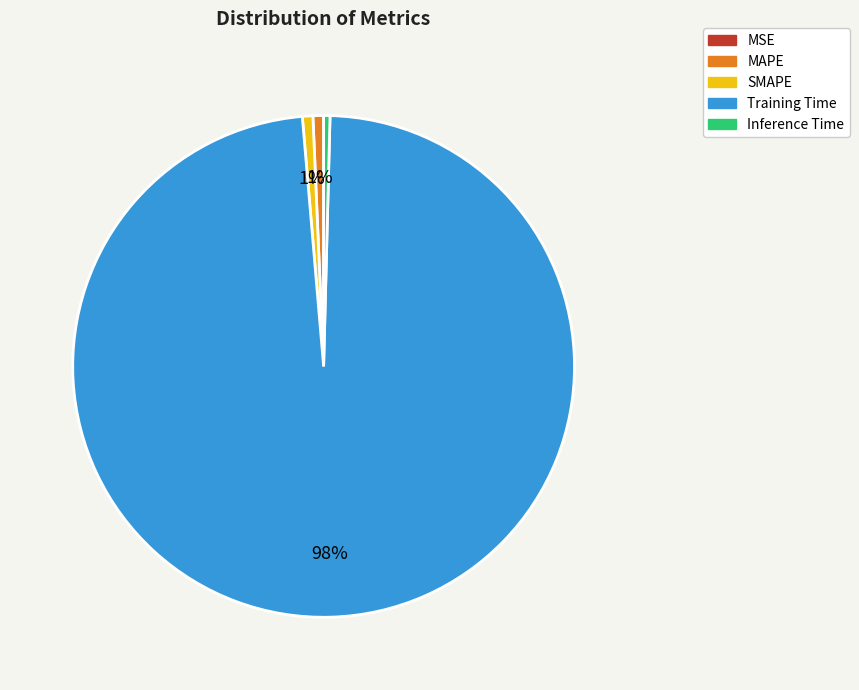

Which has a higher value, Training Time or Inference Time?

Training Time